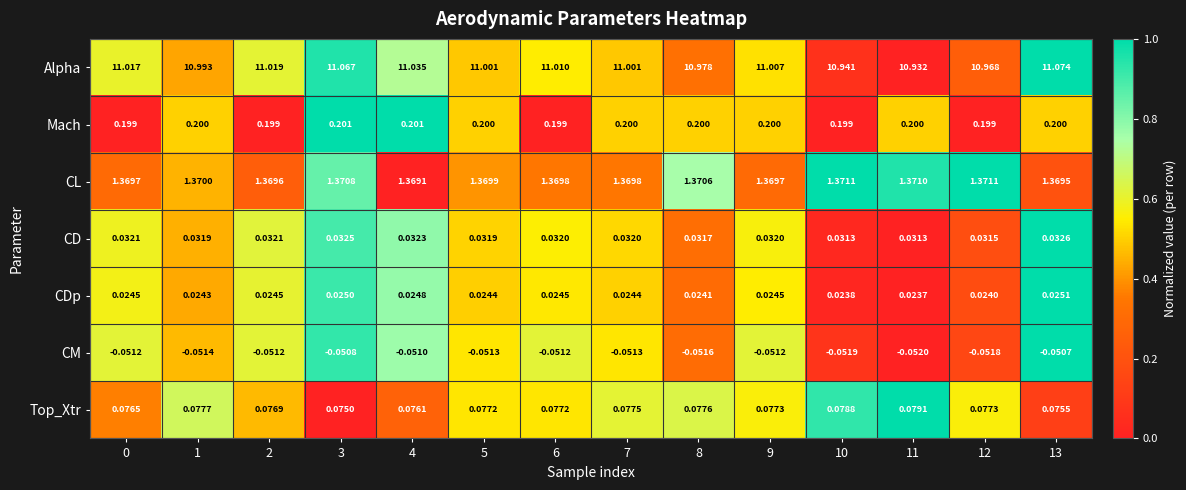

Between 2 and 9, which series saw the biggest shift?

Alpha